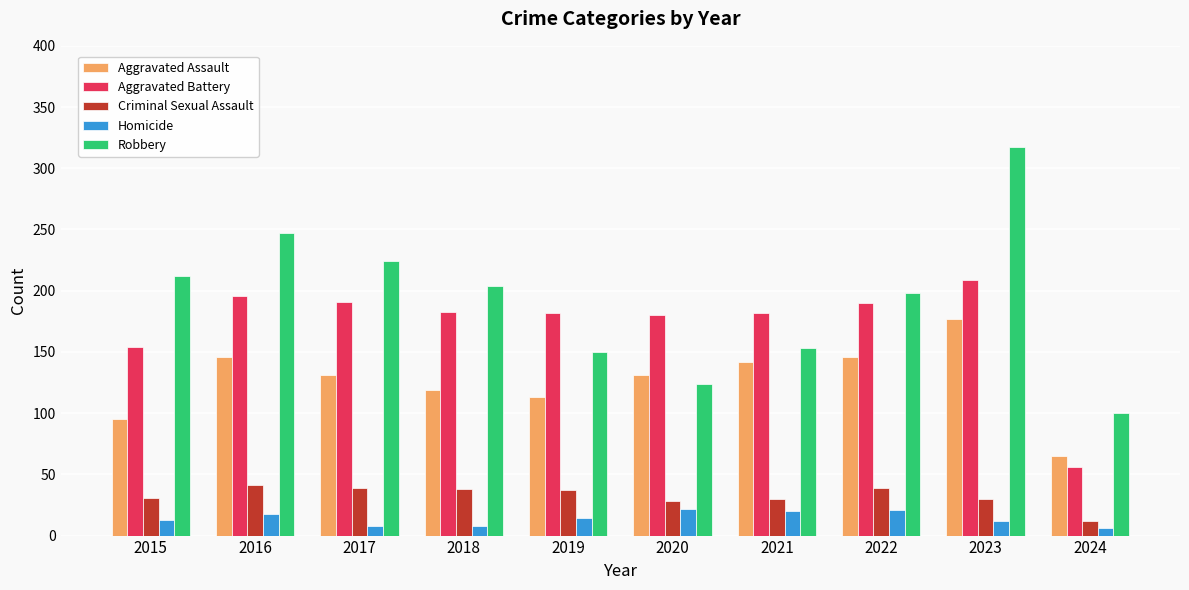

What is the difference between the Aggravated Battery values at 2024 and 2015?

98